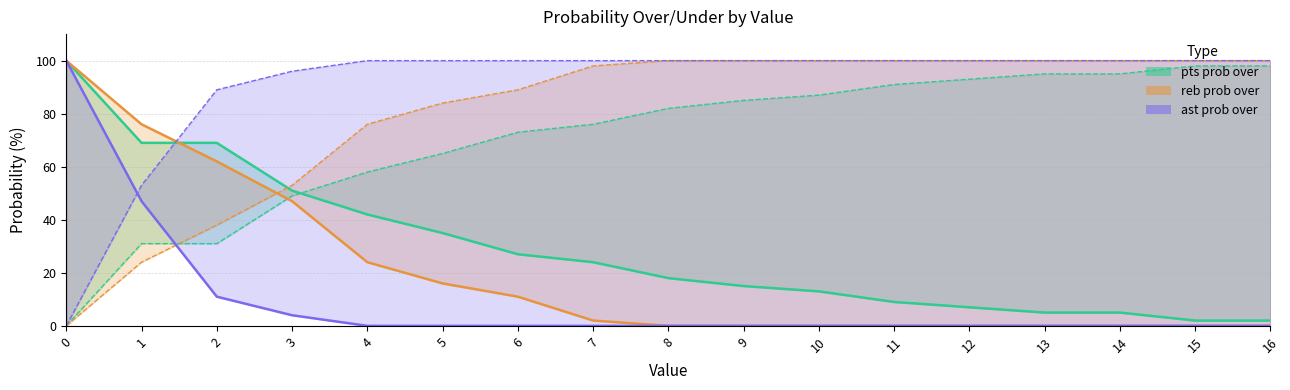

Reading left to right, what are all the values shown in this chart?

pts prob over: 0=100	1=69	2=69	3=51	4=42	5=35	6=27	7=24	8=18	9=15	10=13	11=9	12=7	13=5	14=5	15=2	16=2
pts prob under: 0=0	1=31	2=31	3=49	4=58	5=65	6=73	7=76	8=82	9=85	10=87	11=91	12=93	13=95	14=95	15=98	16=98
reb prob over: 0=100	1=76	2=62	3=47	4=24	5=16	6=11	7=2	8=0	9=0	10=0	11=0	12=0	13=0	14=0	15=0	16=0
reb prob under: 0=0	1=24	2=38	3=53	4=76	5=84	6=89	7=98	8=100	9=100	10=100	11=100	12=100	13=100	14=100	15=100	16=100
ast prob over: 0=100	1=47	2=11	3=4	4=0	5=0	6=0	7=0	8=0	9=0	10=0	11=0	12=0	13=0	14=0	15=0	16=0
ast prob under: 0=0	1=53	2=89	3=96	4=100	5=100	6=100	7=100	8=100	9=100	10=100	11=100	12=100	13=100	14=100	15=100	16=100